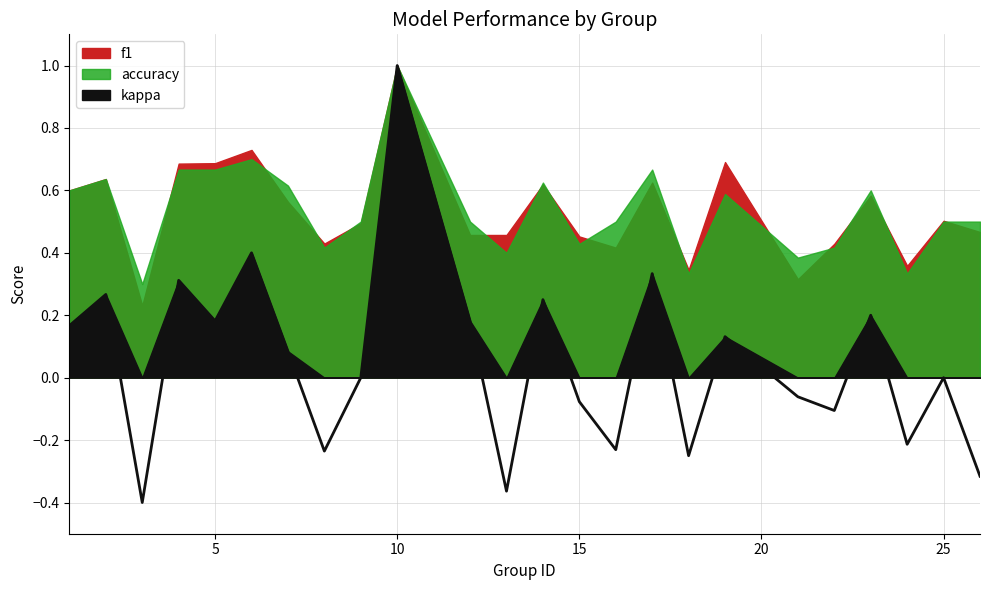

Which has a higher value, 21 or 17?

17